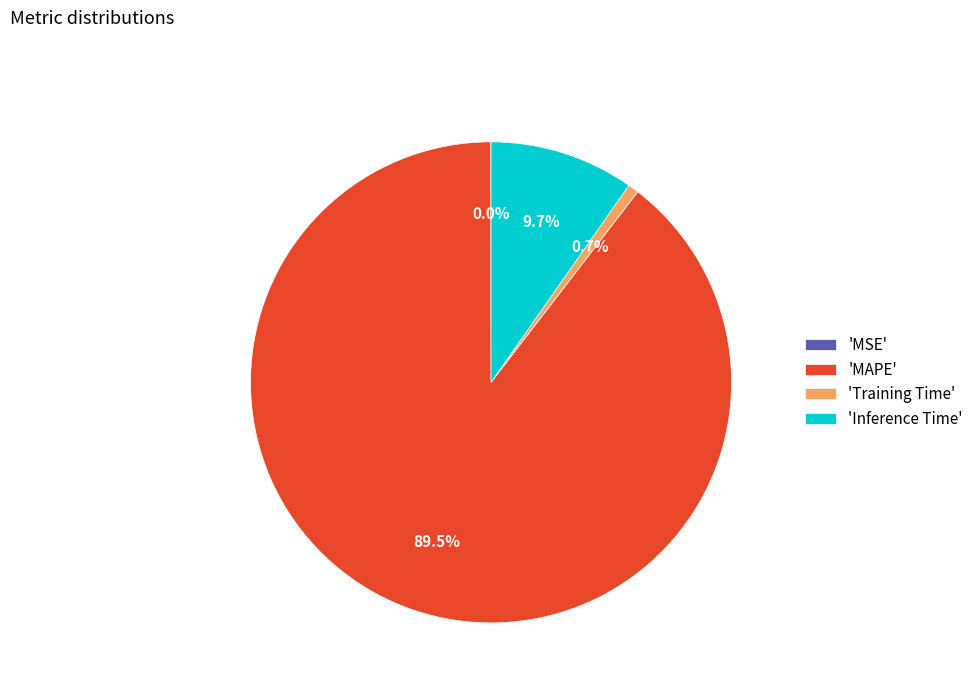

Between 'MAPE' and 'Inference Time', which is larger?

'MAPE'